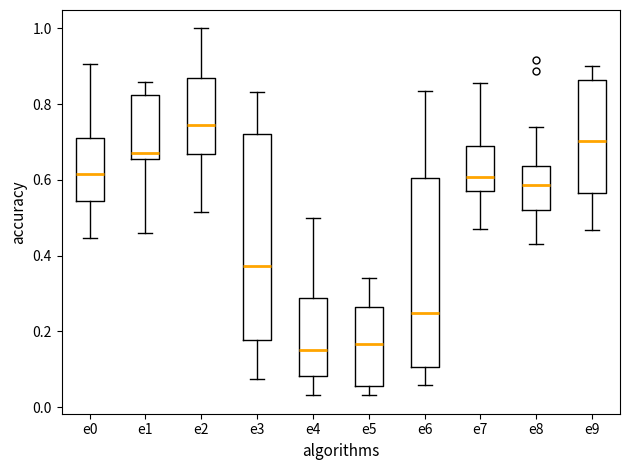

Reading left to right, read every box against the y-axis: the position of its median line, the range the box covers, and the ends of its whiskers. The values are not printed on the chart, so give them approximately, as read against the axis.

e0: median 0.62, box 0.54 to 0.70, whiskers 0.44 to 0.90
e1: median 0.68, box 0.66 to 0.82, whiskers 0.46 to 0.86
e2: median 0.74, box 0.66 to 0.86, whiskers 0.52 to 1.00
e3: median 0.38, box 0.18 to 0.72, whiskers 0.08 to 0.84
e4: median 0.16, box 0.08 to 0.28, whiskers 0.04 to 0.50
e5: median 0.16, box 0.06 to 0.26, whiskers 0.04 to 0.34
e6: median 0.24, box 0.10 to 0.60, whiskers 0.06 to 0.84
e7: median 0.60, box 0.58 to 0.68, whiskers 0.48 to 0.86
e8: median 0.58, box 0.52 to 0.64, whiskers 0.44 to 0.74
e9: median 0.70, box 0.56 to 0.86, whiskers 0.46 to 0.90